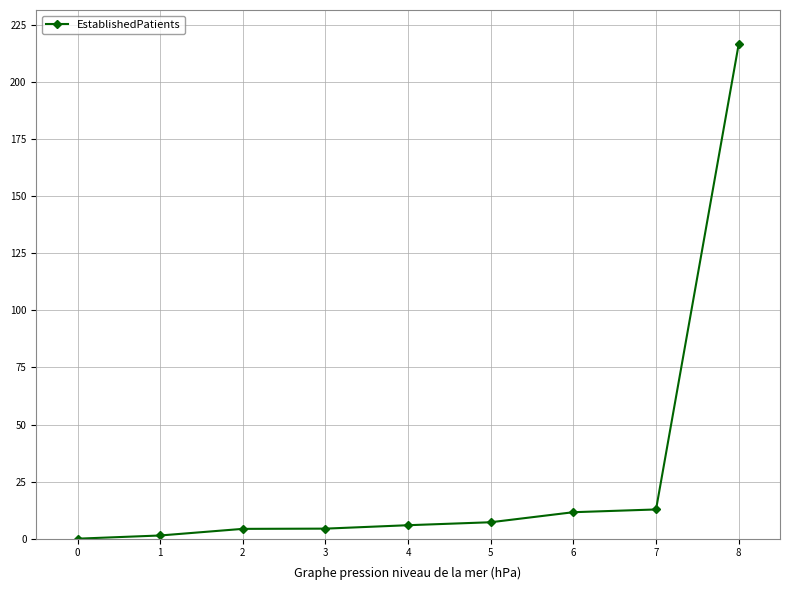

How many data points does each series have?

9